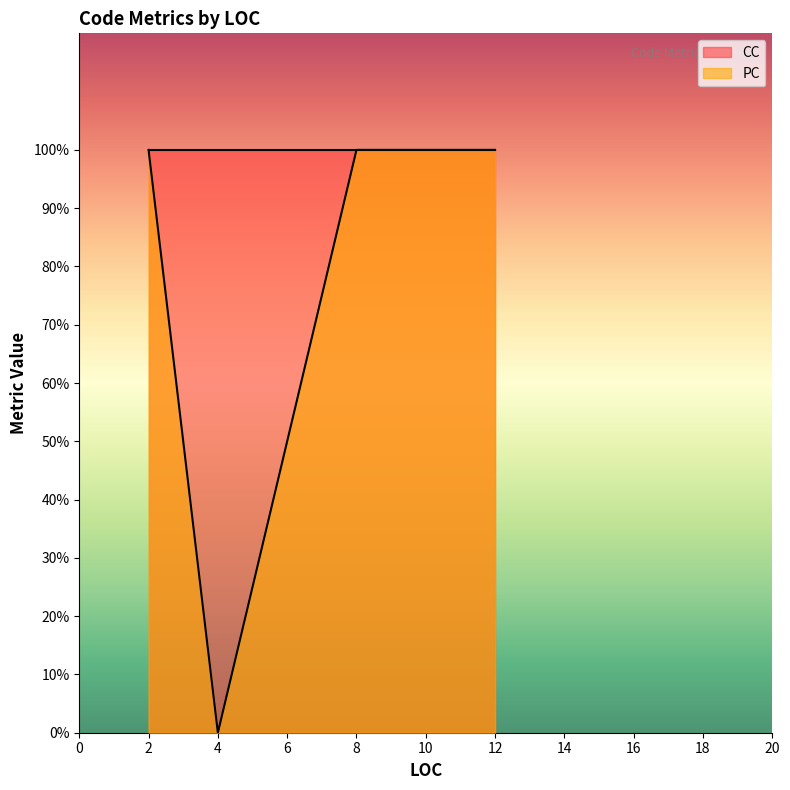

What is the approximate value of PC at 8?

1